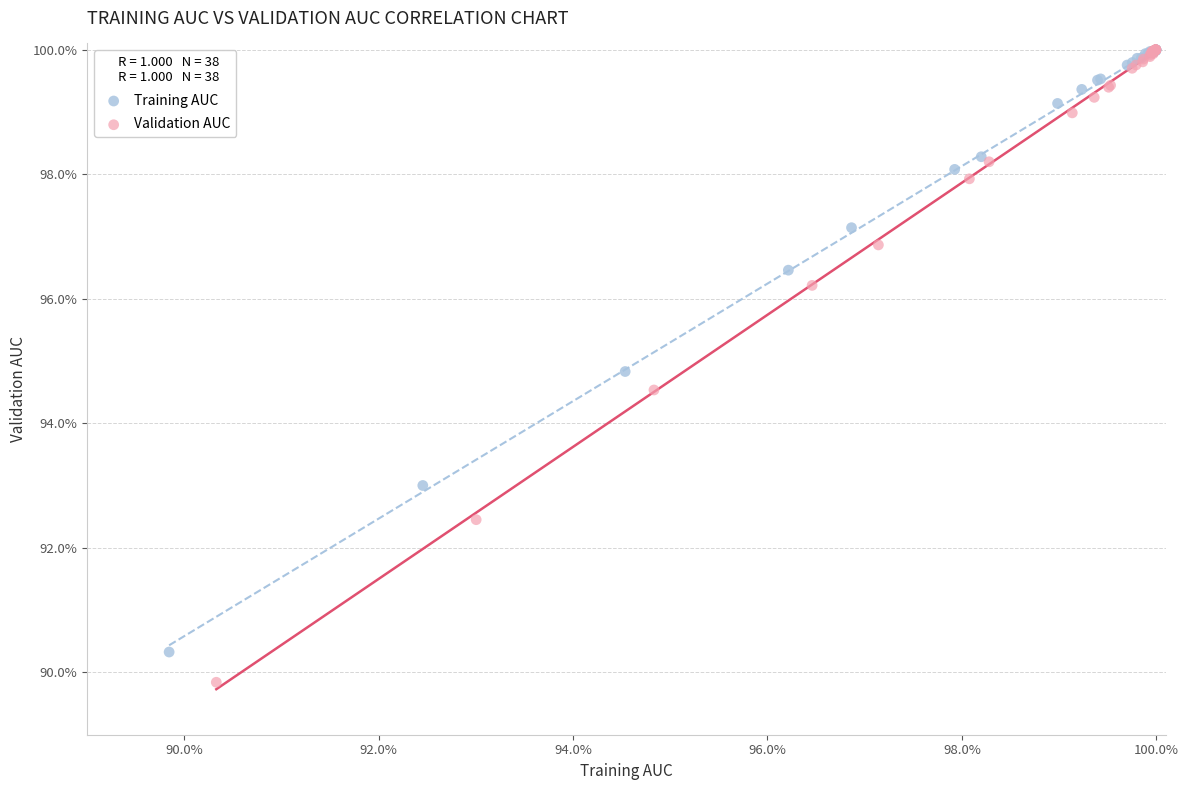

Which series contains the lowest Y value?

Validation AUC